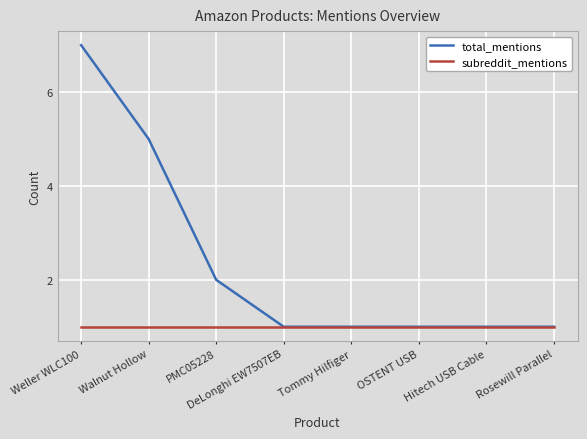

What is the value of the subreddit_mentions point at the 3rd from the left?

1